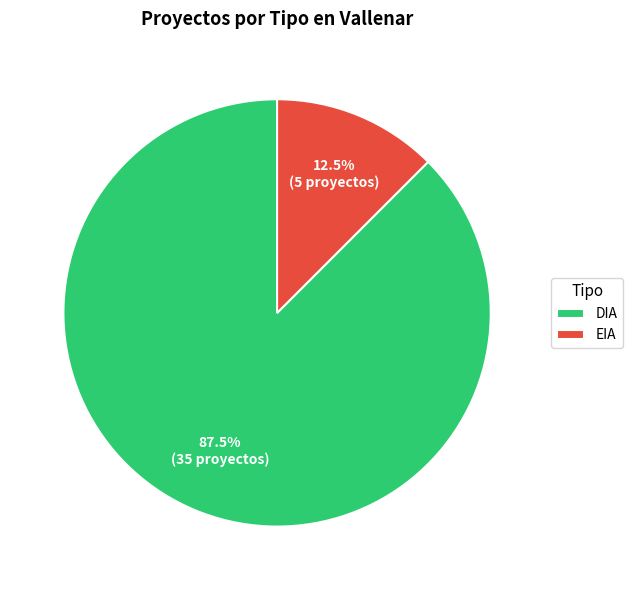

Rank the categories by value from highest to lowest.

DIA, EIA